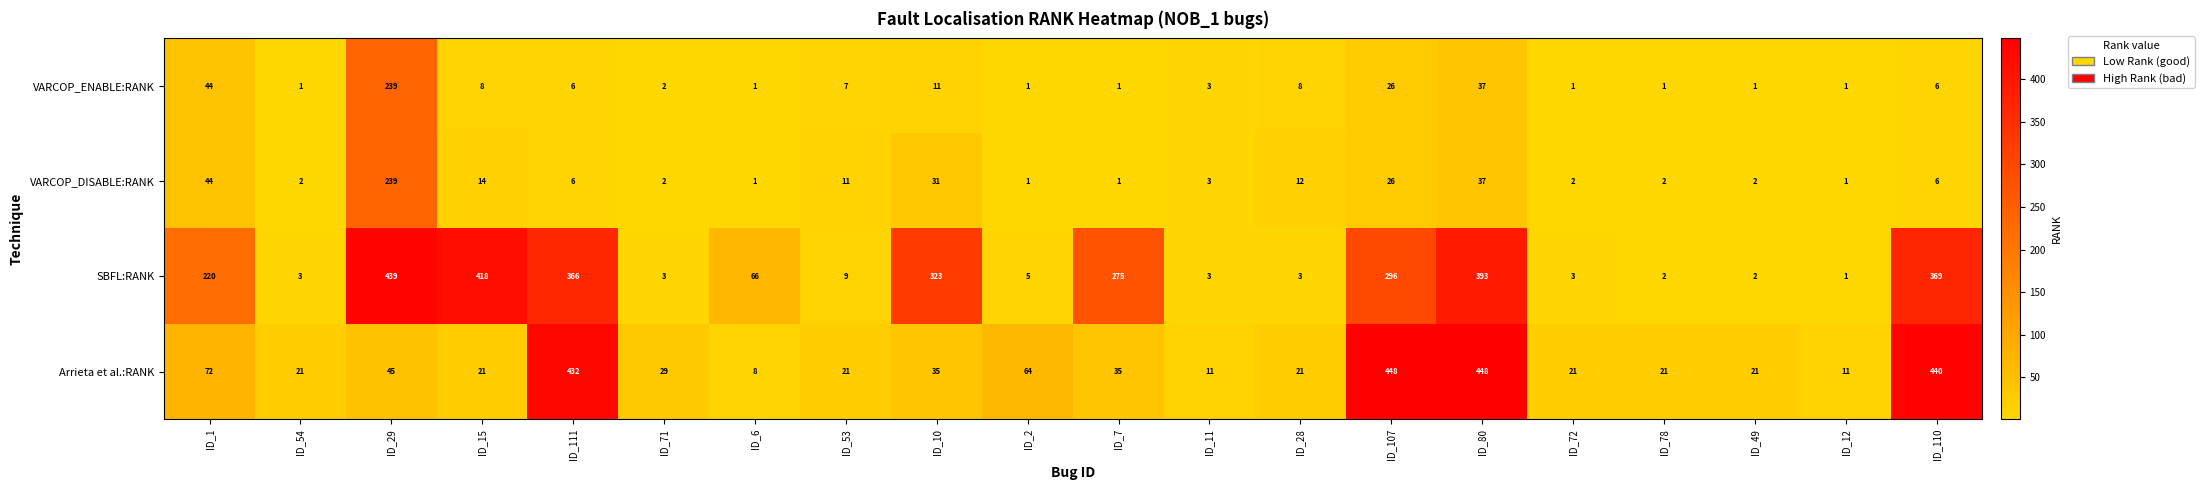

What is the difference between the highest and lowest values at ID_7?

274